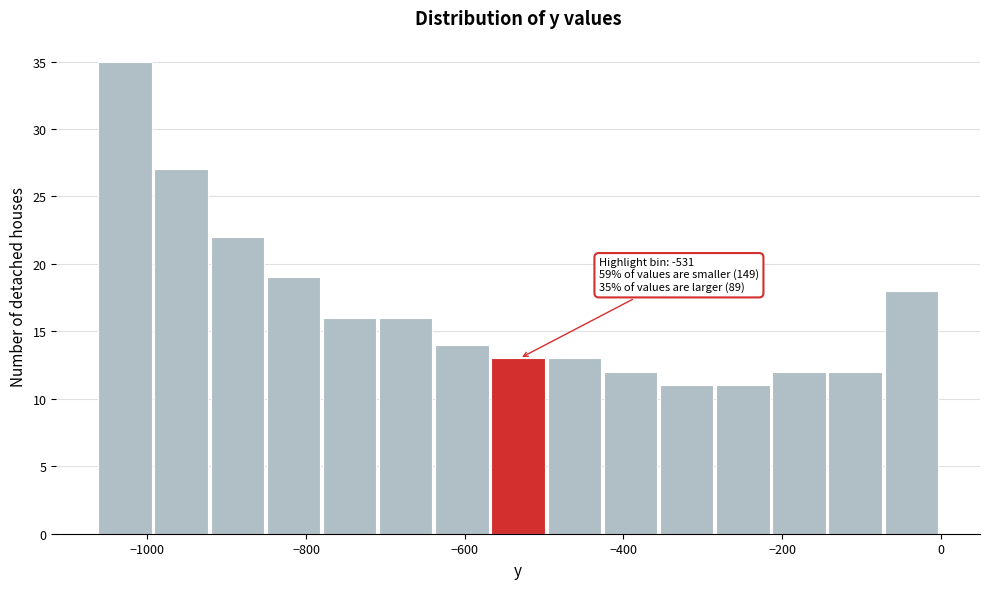

Around what value on the x-axis is the tallest bar? Give the approximate position of its centre, as read against the axis.

-1020